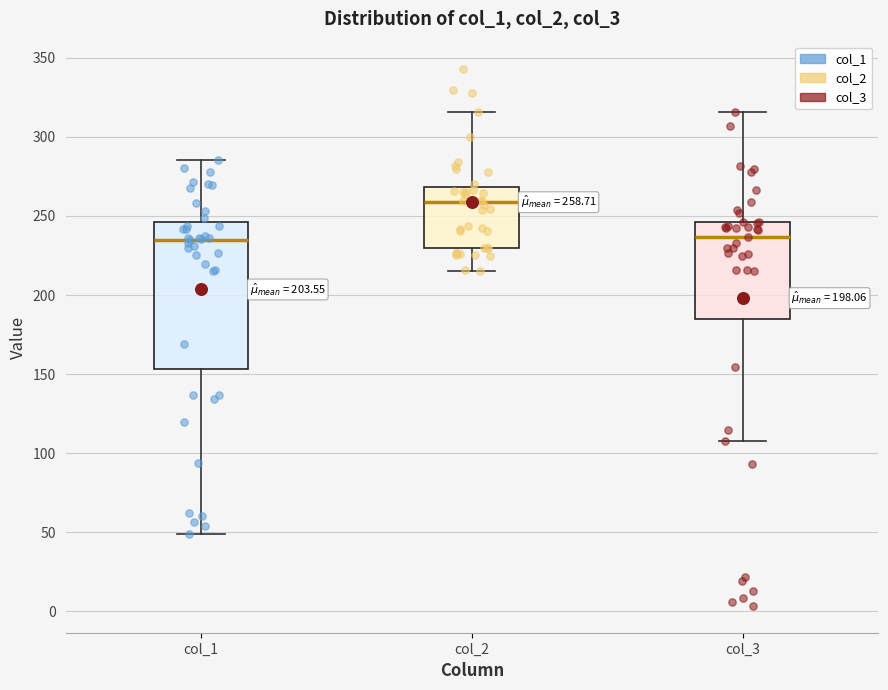

Which box has the highest median line?

col_2